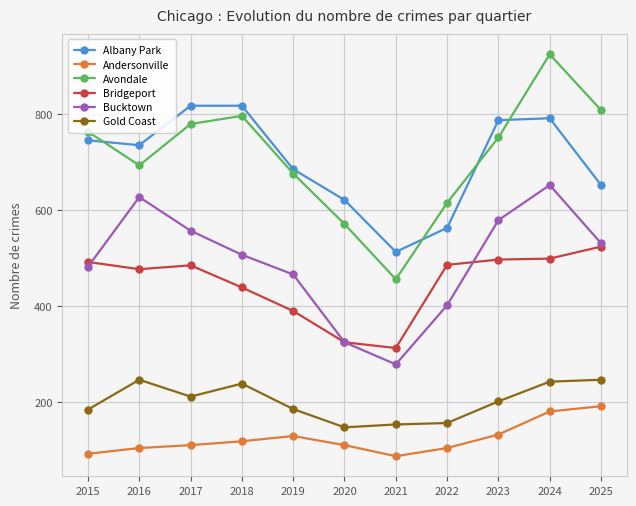

Which series has the widest spread of values?

Avondale